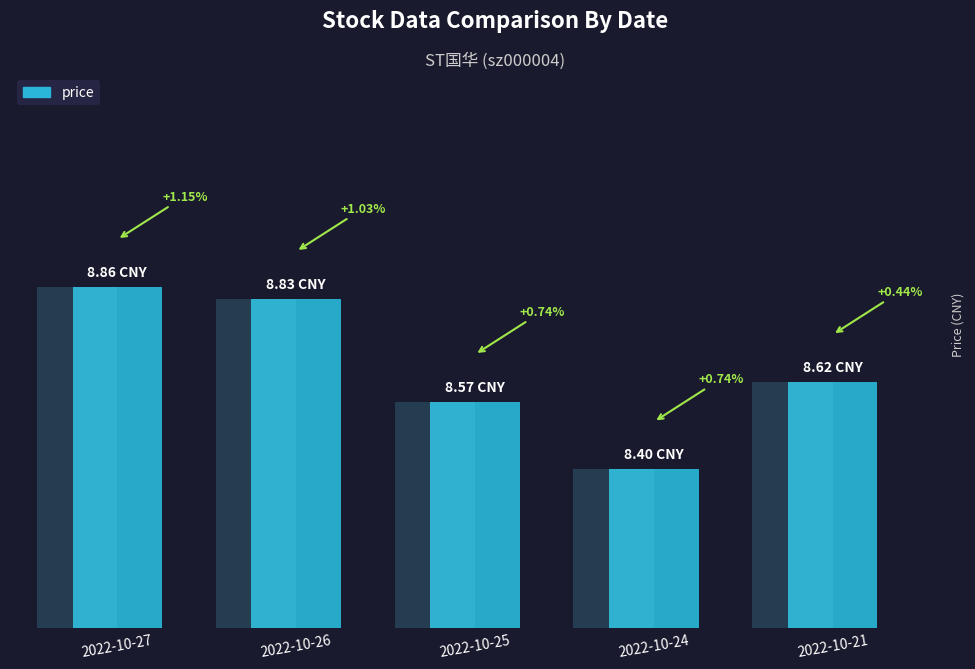

The value at 2022-10-25 is 8.6. True or false?

True